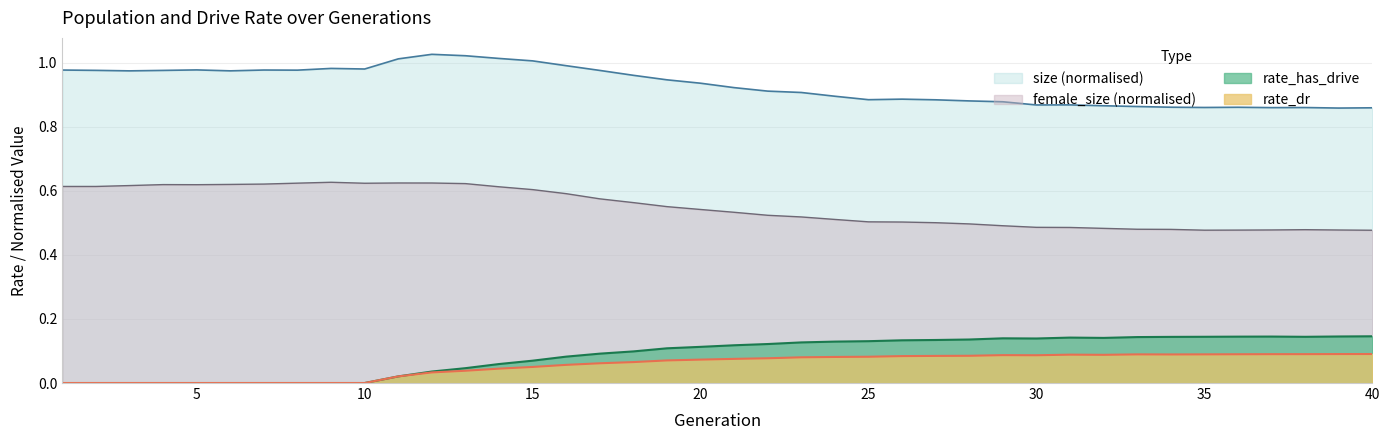

Does the chart have visible grid lines?

Yes